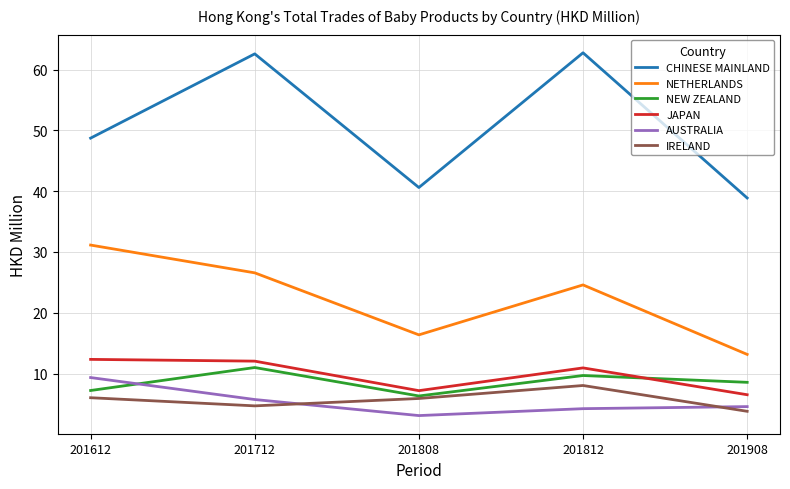

What are all the series names shown in the legend?

CHINESE MAINLAND, NETHERLANDS, NEW ZEALAND, JAPAN, AUSTRALIA, IRELAND